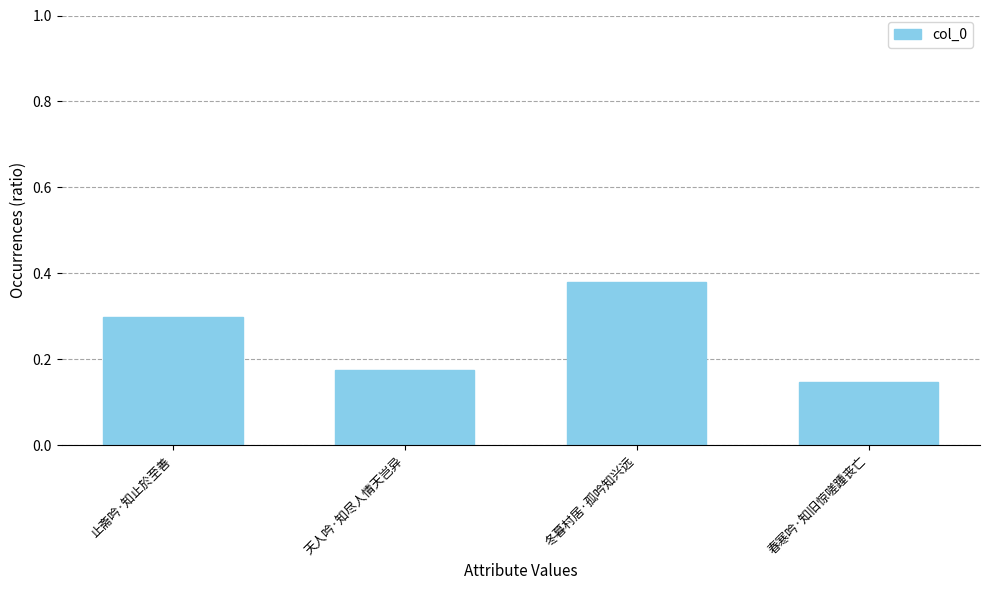

What is the label of the 4th bar from the left?

春寒吟·知旧惊嗟踵丧亡